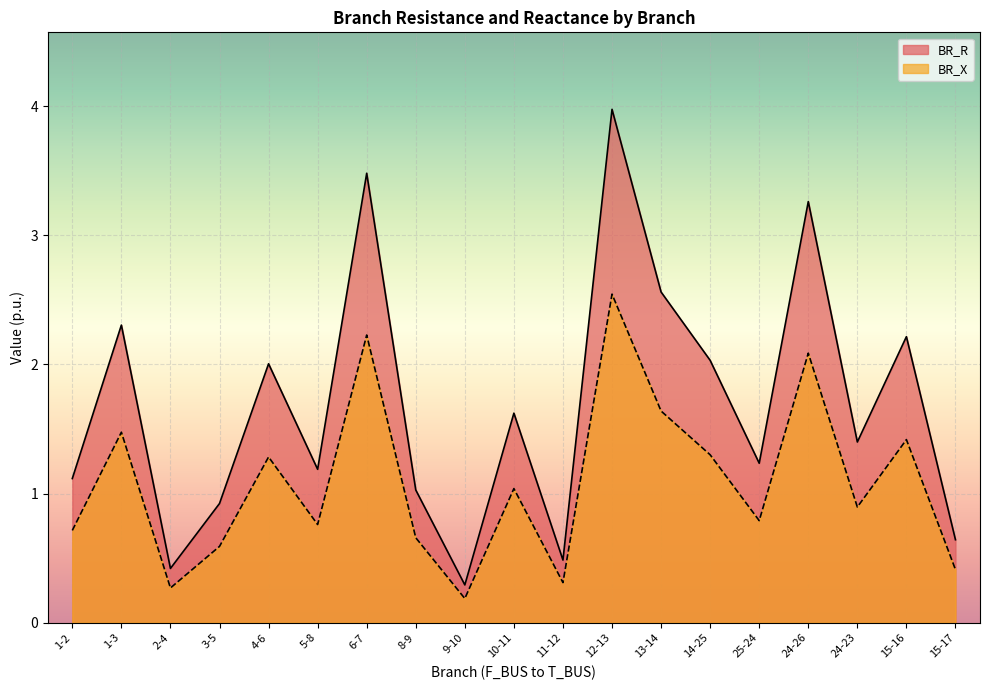

The value of BR_X at 11-12 is 0.2. True or false?

False